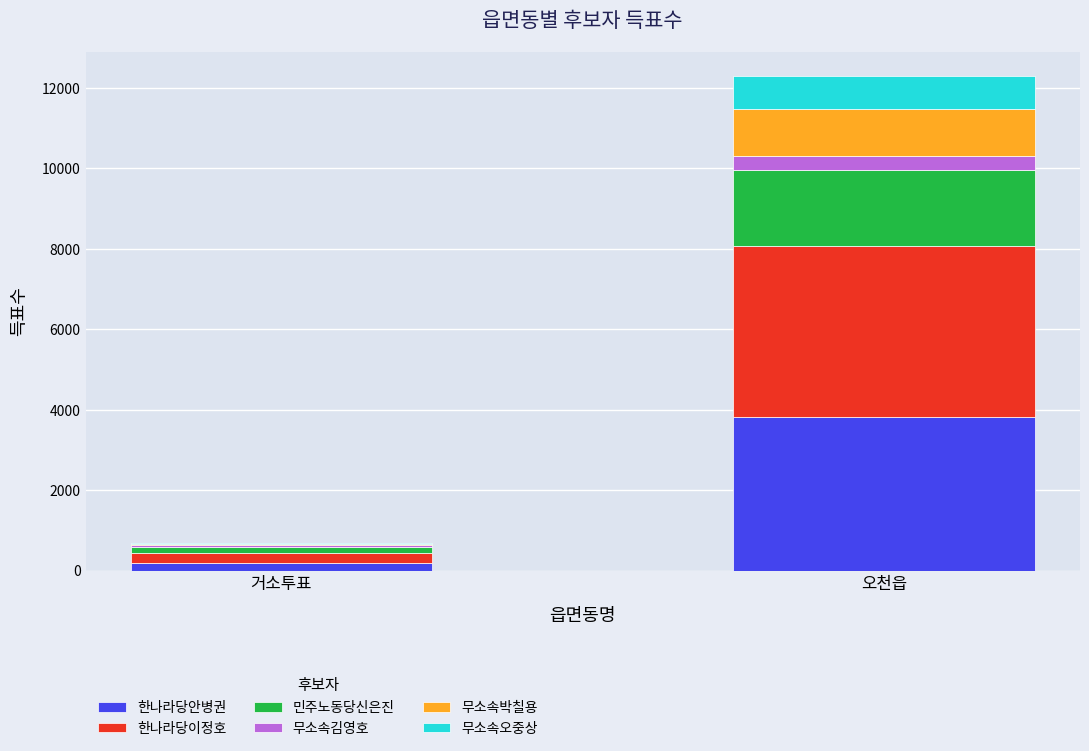

How many 한나라당안병권 values are between 192 and 3809?

2